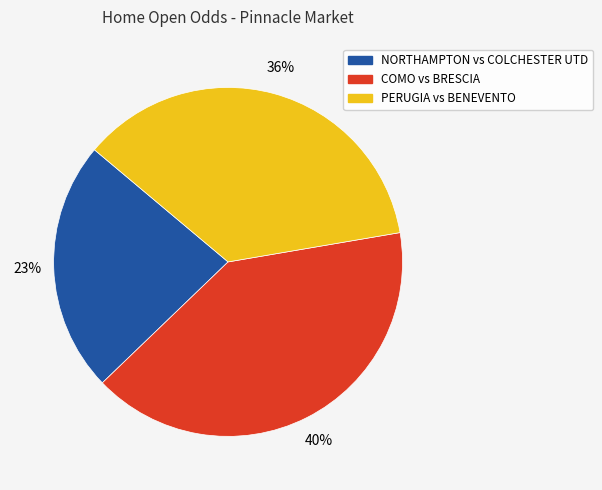

Count the number of slices in the pie.

3